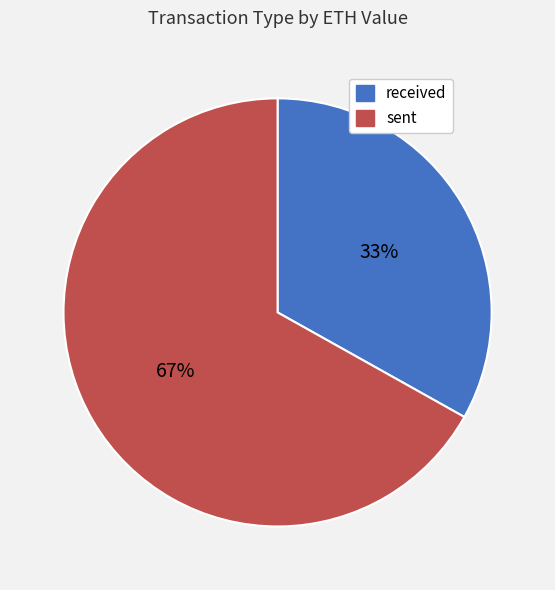

Does any single category account for the majority?

Yes